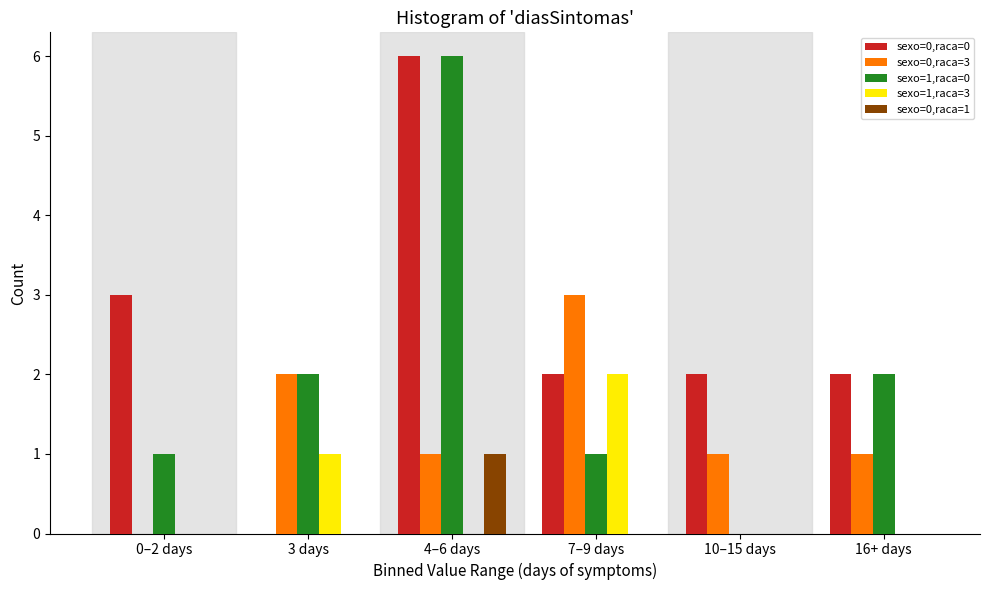

Reading left to right, extract all data points from this chart.

sexo=0,raca=0: 0–2 days=3	3 days=0	4–6 days=6	7–9 days=2	10–15 days=2	16+ days=2
sexo=0,raca=3: 0–2 days=0	3 days=2	4–6 days=1	7–9 days=3	10–15 days=1	16+ days=1
sexo=1,raca=0: 0–2 days=1	3 days=2	4–6 days=6	7–9 days=1	10–15 days=0	16+ days=2
sexo=1,raca=3: 0–2 days=0	3 days=1	4–6 days=0	7–9 days=2	10–15 days=0	16+ days=0
sexo=0,raca=1: 0–2 days=0	3 days=0	4–6 days=1	7–9 days=0	10–15 days=0	16+ days=0